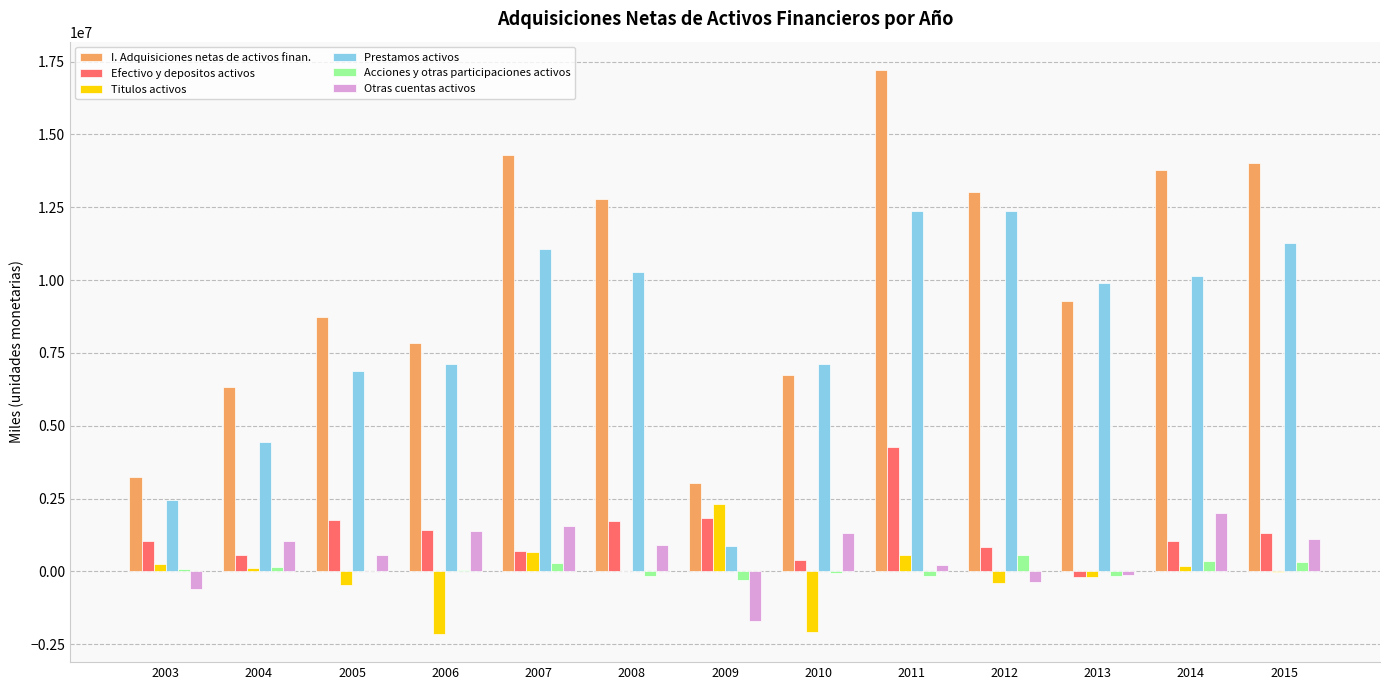

How many distinct data groups are displayed?

6